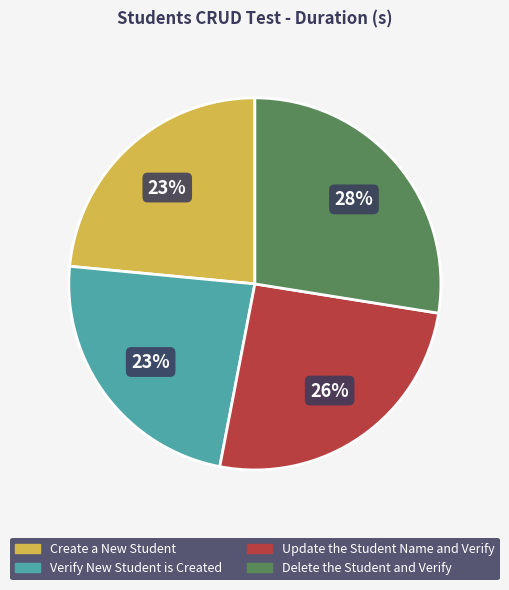

Combined, do Verify New Student is Created and Create a New Student account for over 50%?

No